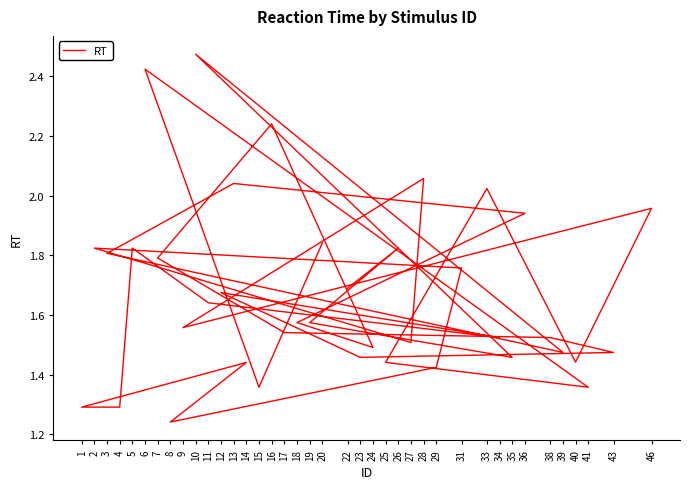

The value at 22 is 1.7. True or false?

True